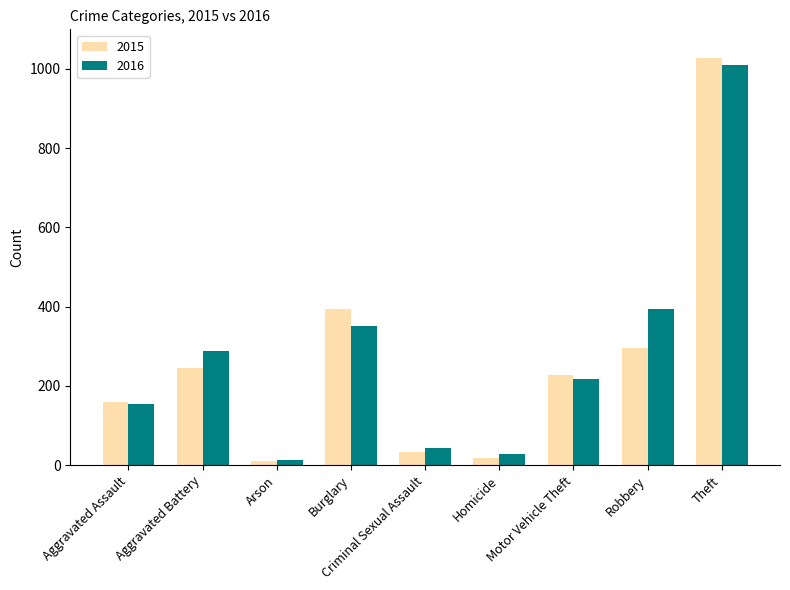

True or false: 2015 has a value of 246 at Aggravated Battery.

True